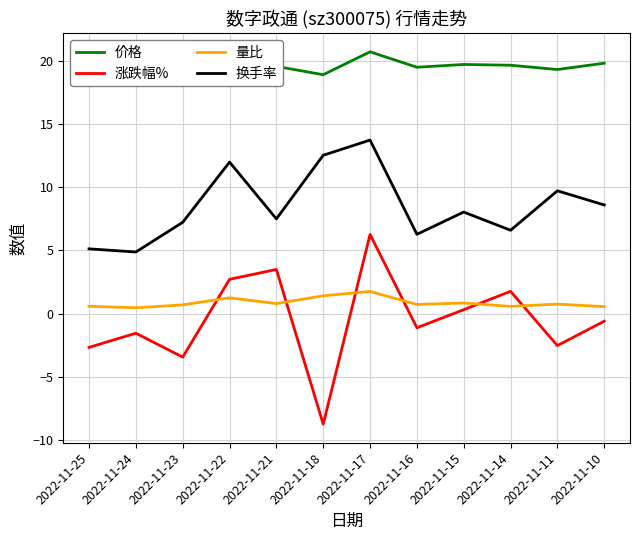

How many intersections are there between 量比 and 涨跌幅%?

6